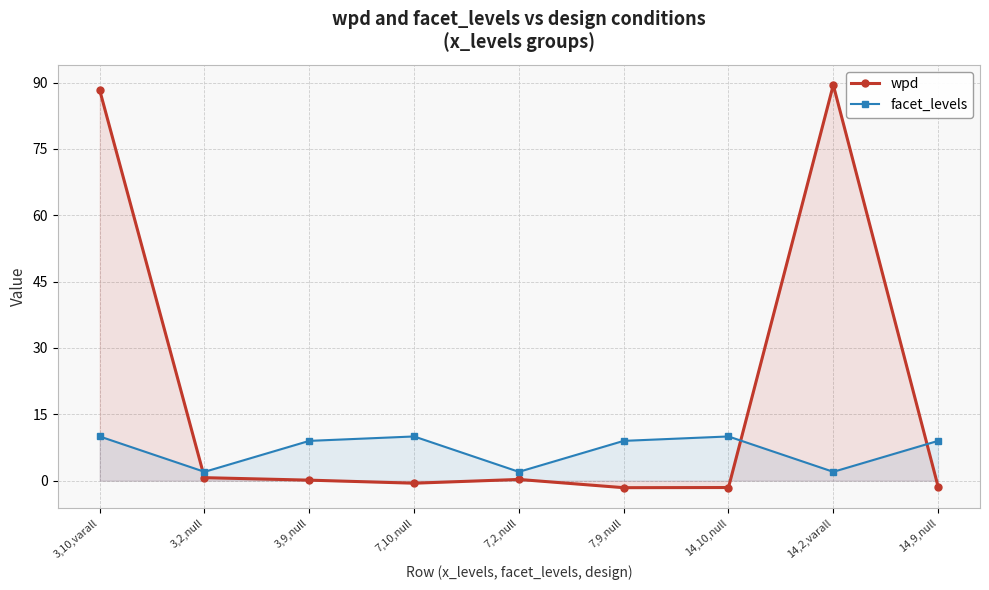

True or false: wpd has a value of 155.9 at 14,2,varall.

False